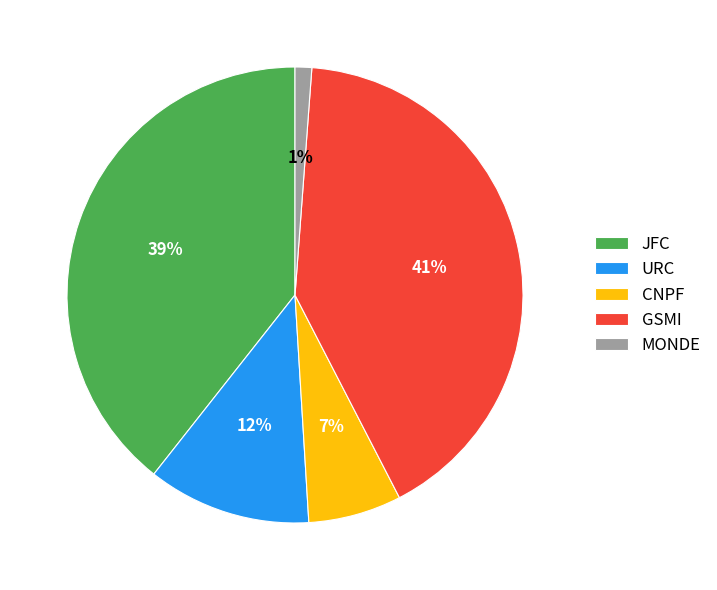

The URC slice represents 12% of the pie. True or false?

True